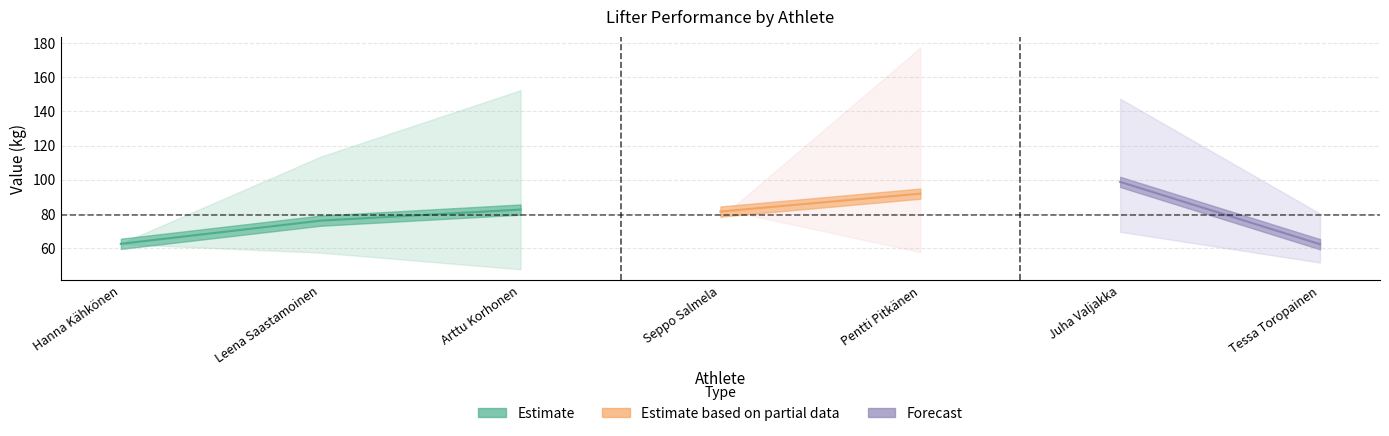

What is the difference between the second highest and second lowest values in the BodyweightKg series?

29.5